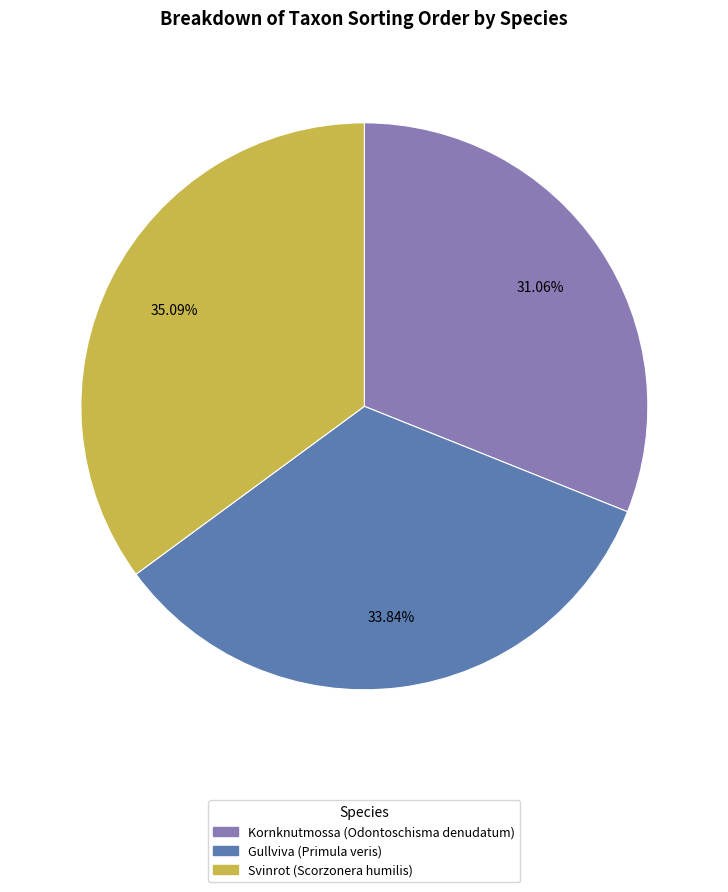

Rank the categories by value from highest to lowest.

Svinrot (Scorzonera humilis), Gullviva (Primula veris), Kornknutmossa (Odontoschisma denudatum)